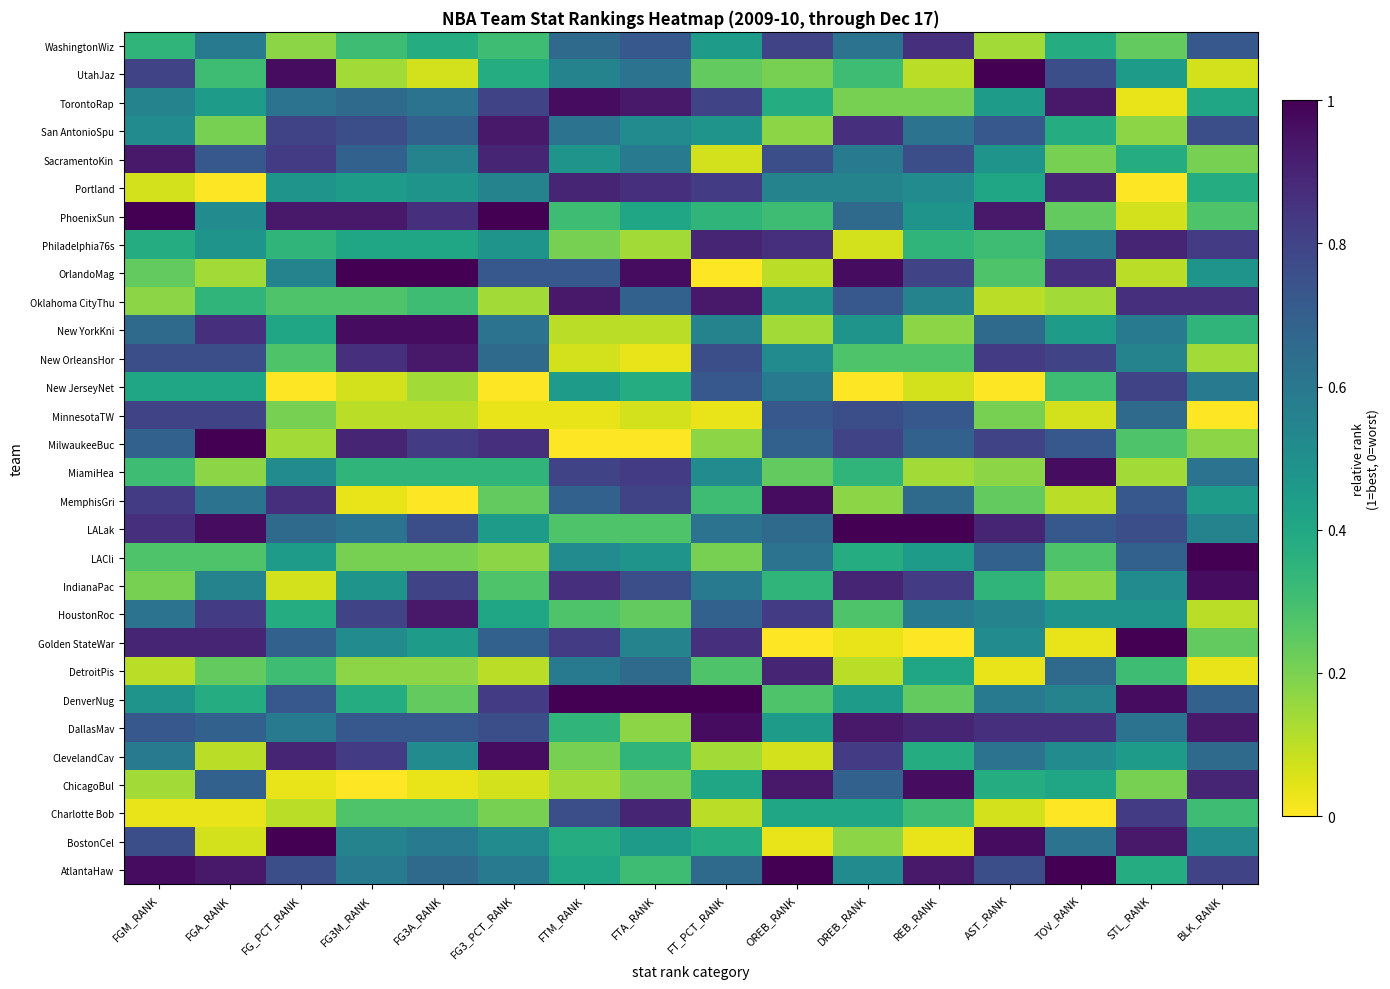

Reading right to left, transcribe all the data shown in this chart.

AtlantaHaw: BLK_RANK=0.8	STL_RANK=0.4	TOV_RANK=1.0	AST_RANK=0.8	REB_RANK=0.9	DREB_RANK=0.5	OREB_RANK=1.0	FT_PCT_RANK=0.7	FTA_RANK=0.3	FTM_RANK=0.4	FG3_PCT_RANK=0.6	FG3A_RANK=0.7	FG3M_RANK=0.6	FG_PCT_RANK=0.8	FGA_RANK=0.9	FGM_RANK=1.0
BostonCel: BLK_RANK=0.5	STL_RANK=0.9	TOV_RANK=0.6	AST_RANK=1.0	REB_RANK=0.0	DREB_RANK=0.2	OREB_RANK=0.0	FT_PCT_RANK=0.4	FTA_RANK=0.4	FTM_RANK=0.4	FG3_PCT_RANK=0.5	FG3A_RANK=0.6	FG3M_RANK=0.6	FG_PCT_RANK=1.0	FGA_RANK=0.1	FGM_RANK=0.8
Charlotte Bob: BLK_RANK=0.3	STL_RANK=0.8	TOV_RANK=0.0	AST_RANK=0.1	REB_RANK=0.3	DREB_RANK=0.4	OREB_RANK=0.4	FT_PCT_RANK=0.1	FTA_RANK=0.9	FTM_RANK=0.8	FG3_PCT_RANK=0.2	FG3A_RANK=0.3	FG3M_RANK=0.3	FG_PCT_RANK=0.1	FGA_RANK=0.0	FGM_RANK=0.0
ChicagoBul: BLK_RANK=0.9	STL_RANK=0.2	TOV_RANK=0.4	AST_RANK=0.4	REB_RANK=1.0	DREB_RANK=0.7	OREB_RANK=0.9	FT_PCT_RANK=0.4	FTA_RANK=0.2	FTM_RANK=0.1	FG3_PCT_RANK=0.1	FG3A_RANK=0.0	FG3M_RANK=0.0	FG_PCT_RANK=0.0	FGA_RANK=0.7	FGM_RANK=0.1
ClevelandCav: BLK_RANK=0.7	STL_RANK=0.4	TOV_RANK=0.5	AST_RANK=0.6	REB_RANK=0.4	DREB_RANK=0.8	OREB_RANK=0.1	FT_PCT_RANK=0.1	FTA_RANK=0.3	FTM_RANK=0.2	FG3_PCT_RANK=1.0	FG3A_RANK=0.5	FG3M_RANK=0.8	FG_PCT_RANK=0.9	FGA_RANK=0.1	FGM_RANK=0.6
DallasMav: BLK_RANK=0.9	STL_RANK=0.6	TOV_RANK=0.9	AST_RANK=0.9	REB_RANK=0.9	DREB_RANK=0.9	OREB_RANK=0.4	FT_PCT_RANK=1.0	FTA_RANK=0.2	FTM_RANK=0.3	FG3_PCT_RANK=0.8	FG3A_RANK=0.7	FG3M_RANK=0.7	FG_PCT_RANK=0.6	FGA_RANK=0.7	FGM_RANK=0.7
DenverNug: BLK_RANK=0.7	STL_RANK=1.0	TOV_RANK=0.6	AST_RANK=0.6	REB_RANK=0.2	DREB_RANK=0.4	OREB_RANK=0.3	FT_PCT_RANK=1.0	FTA_RANK=1.0	FTM_RANK=1.0	FG3_PCT_RANK=0.8	FG3A_RANK=0.2	FG3M_RANK=0.4	FG_PCT_RANK=0.7	FGA_RANK=0.4	FGM_RANK=0.5
DetroitPis: BLK_RANK=0.0	STL_RANK=0.3	TOV_RANK=0.7	AST_RANK=0.0	REB_RANK=0.4	DREB_RANK=0.1	OREB_RANK=0.9	FT_PCT_RANK=0.3	FTA_RANK=0.7	FTM_RANK=0.6	FG3_PCT_RANK=0.1	FG3A_RANK=0.2	FG3M_RANK=0.2	FG_PCT_RANK=0.3	FGA_RANK=0.2	FGM_RANK=0.1
Golden StateWar: BLK_RANK=0.2	STL_RANK=1.0	TOV_RANK=0.0	AST_RANK=0.5	REB_RANK=0.0	DREB_RANK=0.0	OREB_RANK=0.0	FT_PCT_RANK=0.9	FTA_RANK=0.6	FTM_RANK=0.8	FG3_PCT_RANK=0.7	FG3A_RANK=0.4	FG3M_RANK=0.5	FG_PCT_RANK=0.7	FGA_RANK=0.9	FGM_RANK=0.9
HoustonRoc: BLK_RANK=0.1	STL_RANK=0.5	TOV_RANK=0.5	AST_RANK=0.6	REB_RANK=0.6	DREB_RANK=0.3	OREB_RANK=0.8	FT_PCT_RANK=0.7	FTA_RANK=0.2	FTM_RANK=0.3	FG3_PCT_RANK=0.4	FG3A_RANK=0.9	FG3M_RANK=0.8	FG_PCT_RANK=0.4	FGA_RANK=0.8	FGM_RANK=0.6
IndianaPac: BLK_RANK=1.0	STL_RANK=0.5	TOV_RANK=0.2	AST_RANK=0.3	REB_RANK=0.8	DREB_RANK=0.9	OREB_RANK=0.3	FT_PCT_RANK=0.6	FTA_RANK=0.8	FTM_RANK=0.9	FG3_PCT_RANK=0.3	FG3A_RANK=0.8	FG3M_RANK=0.5	FG_PCT_RANK=0.1	FGA_RANK=0.6	FGM_RANK=0.2
LACli: BLK_RANK=1.0	STL_RANK=0.7	TOV_RANK=0.3	AST_RANK=0.7	REB_RANK=0.4	DREB_RANK=0.4	OREB_RANK=0.6	FT_PCT_RANK=0.2	FTA_RANK=0.5	FTM_RANK=0.5	FG3_PCT_RANK=0.2	FG3A_RANK=0.2	FG3M_RANK=0.2	FG_PCT_RANK=0.4	FGA_RANK=0.3	FGM_RANK=0.3
LALak: BLK_RANK=0.6	STL_RANK=0.8	TOV_RANK=0.7	AST_RANK=0.9	REB_RANK=1.0	DREB_RANK=1.0	OREB_RANK=0.7	FT_PCT_RANK=0.6	FTA_RANK=0.3	FTM_RANK=0.3	FG3_PCT_RANK=0.4	FG3A_RANK=0.8	FG3M_RANK=0.6	FG_PCT_RANK=0.7	FGA_RANK=1.0	FGM_RANK=0.9
MemphisGri: BLK_RANK=0.4	STL_RANK=0.7	TOV_RANK=0.1	AST_RANK=0.2	REB_RANK=0.7	DREB_RANK=0.2	OREB_RANK=1.0	FT_PCT_RANK=0.3	FTA_RANK=0.8	FTM_RANK=0.7	FG3_PCT_RANK=0.2	FG3A_RANK=0.0	FG3M_RANK=0.0	FG_PCT_RANK=0.9	FGA_RANK=0.6	FGM_RANK=0.8
MiamiHea: BLK_RANK=0.6	STL_RANK=0.1	TOV_RANK=1.0	AST_RANK=0.2	REB_RANK=0.1	DREB_RANK=0.3	OREB_RANK=0.2	FT_PCT_RANK=0.5	FTA_RANK=0.8	FTM_RANK=0.8	FG3_PCT_RANK=0.3	FG3A_RANK=0.3	FG3M_RANK=0.3	FG_PCT_RANK=0.5	FGA_RANK=0.2	FGM_RANK=0.3
MilwaukeeBuc: BLK_RANK=0.2	STL_RANK=0.3	TOV_RANK=0.7	AST_RANK=0.8	REB_RANK=0.7	DREB_RANK=0.8	OREB_RANK=0.7	FT_PCT_RANK=0.2	FTA_RANK=0.0	FTM_RANK=0.0	FG3_PCT_RANK=0.9	FG3A_RANK=0.8	FG3M_RANK=0.9	FG_PCT_RANK=0.1	FGA_RANK=1.0	FGM_RANK=0.7
MinnesotaTW: BLK_RANK=0.0	STL_RANK=0.7	TOV_RANK=0.1	AST_RANK=0.2	REB_RANK=0.7	DREB_RANK=0.8	OREB_RANK=0.7	FT_PCT_RANK=0.0	FTA_RANK=0.1	FTM_RANK=0.0	FG3_PCT_RANK=0.0	FG3A_RANK=0.1	FG3M_RANK=0.1	FG_PCT_RANK=0.2	FGA_RANK=0.8	FGM_RANK=0.8
New JerseyNet: BLK_RANK=0.6	STL_RANK=0.8	TOV_RANK=0.3	AST_RANK=0.0	REB_RANK=0.1	DREB_RANK=0.0	OREB_RANK=0.6	FT_PCT_RANK=0.7	FTA_RANK=0.4	FTM_RANK=0.4	FG3_PCT_RANK=0.0	FG3A_RANK=0.1	FG3M_RANK=0.1	FG_PCT_RANK=0.0	FGA_RANK=0.4	FGM_RANK=0.4
New OrleansHor: BLK_RANK=0.1	STL_RANK=0.6	TOV_RANK=0.8	AST_RANK=0.8	REB_RANK=0.3	DREB_RANK=0.3	OREB_RANK=0.5	FT_PCT_RANK=0.8	FTA_RANK=0.0	FTM_RANK=0.1	FG3_PCT_RANK=0.7	FG3A_RANK=0.9	FG3M_RANK=0.9	FG_PCT_RANK=0.3	FGA_RANK=0.8	FGM_RANK=0.8
New YorkKni: BLK_RANK=0.3	STL_RANK=0.6	TOV_RANK=0.4	AST_RANK=0.7	REB_RANK=0.2	DREB_RANK=0.5	OREB_RANK=0.1	FT_PCT_RANK=0.6	FTA_RANK=0.1	FTM_RANK=0.1	FG3_PCT_RANK=0.6	FG3A_RANK=1.0	FG3M_RANK=1.0	FG_PCT_RANK=0.4	FGA_RANK=0.9	FGM_RANK=0.7
Oklahoma CityThu: BLK_RANK=0.9	STL_RANK=0.9	TOV_RANK=0.1	AST_RANK=0.1	REB_RANK=0.6	DREB_RANK=0.7	OREB_RANK=0.5	FT_PCT_RANK=0.9	FTA_RANK=0.7	FTM_RANK=0.9	FG3_PCT_RANK=0.1	FG3A_RANK=0.3	FG3M_RANK=0.3	FG_PCT_RANK=0.3	FGA_RANK=0.3	FGM_RANK=0.2
OrlandoMag: BLK_RANK=0.5	STL_RANK=0.1	TOV_RANK=0.9	AST_RANK=0.3	REB_RANK=0.8	DREB_RANK=1.0	OREB_RANK=0.1	FT_PCT_RANK=0.0	FTA_RANK=1.0	FTM_RANK=0.7	FG3_PCT_RANK=0.7	FG3A_RANK=1.0	FG3M_RANK=1.0	FG_PCT_RANK=0.6	FGA_RANK=0.1	FGM_RANK=0.2
Philadelphia76s: BLK_RANK=0.8	STL_RANK=0.9	TOV_RANK=0.6	AST_RANK=0.3	REB_RANK=0.3	DREB_RANK=0.1	OREB_RANK=0.9	FT_PCT_RANK=0.9	FTA_RANK=0.1	FTM_RANK=0.2	FG3_PCT_RANK=0.5	FG3A_RANK=0.4	FG3M_RANK=0.4	FG_PCT_RANK=0.3	FGA_RANK=0.5	FGM_RANK=0.4
PhoenixSun: BLK_RANK=0.3	STL_RANK=0.1	TOV_RANK=0.2	AST_RANK=0.9	REB_RANK=0.5	DREB_RANK=0.7	OREB_RANK=0.3	FT_PCT_RANK=0.3	FTA_RANK=0.4	FTM_RANK=0.3	FG3_PCT_RANK=1.0	FG3A_RANK=0.9	FG3M_RANK=0.9	FG_PCT_RANK=0.9	FGA_RANK=0.5	FGM_RANK=1.0
Portland: BLK_RANK=0.4	STL_RANK=0.0	TOV_RANK=0.9	AST_RANK=0.4	REB_RANK=0.5	DREB_RANK=0.6	OREB_RANK=0.6	FT_PCT_RANK=0.8	FTA_RANK=0.9	FTM_RANK=0.9	FG3_PCT_RANK=0.6	FG3A_RANK=0.5	FG3M_RANK=0.4	FG_PCT_RANK=0.5	FGA_RANK=0.0	FGM_RANK=0.1
SacramentoKin: BLK_RANK=0.2	STL_RANK=0.4	TOV_RANK=0.2	AST_RANK=0.5	REB_RANK=0.8	DREB_RANK=0.6	OREB_RANK=0.8	FT_PCT_RANK=0.1	FTA_RANK=0.6	FTM_RANK=0.5	FG3_PCT_RANK=0.9	FG3A_RANK=0.6	FG3M_RANK=0.7	FG_PCT_RANK=0.8	FGA_RANK=0.7	FGM_RANK=0.9
San AntonioSpu: BLK_RANK=0.8	STL_RANK=0.2	TOV_RANK=0.4	AST_RANK=0.7	REB_RANK=0.6	DREB_RANK=0.9	OREB_RANK=0.2	FT_PCT_RANK=0.5	FTA_RANK=0.5	FTM_RANK=0.6	FG3_PCT_RANK=0.9	FG3A_RANK=0.7	FG3M_RANK=0.8	FG_PCT_RANK=0.8	FGA_RANK=0.2	FGM_RANK=0.5
TorontoRap: BLK_RANK=0.4	STL_RANK=0.0	TOV_RANK=0.9	AST_RANK=0.4	REB_RANK=0.2	DREB_RANK=0.2	OREB_RANK=0.4	FT_PCT_RANK=0.8	FTA_RANK=0.9	FTM_RANK=1.0	FG3_PCT_RANK=0.8	FG3A_RANK=0.6	FG3M_RANK=0.7	FG_PCT_RANK=0.6	FGA_RANK=0.4	FGM_RANK=0.6
UtahJaz: BLK_RANK=0.1	STL_RANK=0.4	TOV_RANK=0.8	AST_RANK=1.0	REB_RANK=0.1	DREB_RANK=0.3	OREB_RANK=0.2	FT_PCT_RANK=0.2	FTA_RANK=0.6	FTM_RANK=0.6	FG3_PCT_RANK=0.4	FG3A_RANK=0.1	FG3M_RANK=0.1	FG_PCT_RANK=1.0	FGA_RANK=0.3	FGM_RANK=0.8
WashingtonWiz: BLK_RANK=0.7	STL_RANK=0.2	TOV_RANK=0.4	AST_RANK=0.1	REB_RANK=0.9	DREB_RANK=0.6	OREB_RANK=0.8	FT_PCT_RANK=0.4	FTA_RANK=0.7	FTM_RANK=0.7	FG3_PCT_RANK=0.3	FG3A_RANK=0.4	FG3M_RANK=0.3	FG_PCT_RANK=0.2	FGA_RANK=0.6	FGM_RANK=0.3